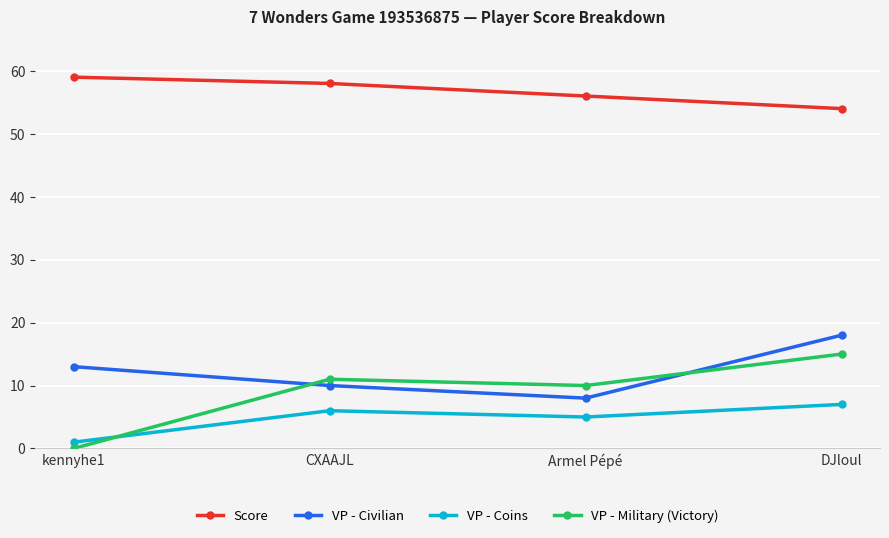

At which category does VP - Civilian reach its first local valley?

Armel Pépé